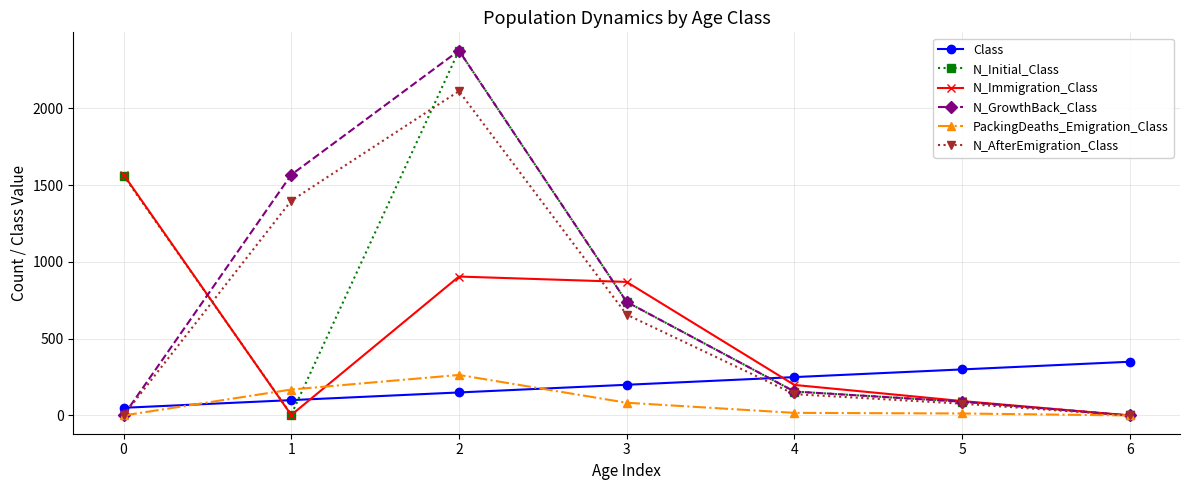

True or false: N_GrowthBack_Class has more than 0 interior local peaks.

True